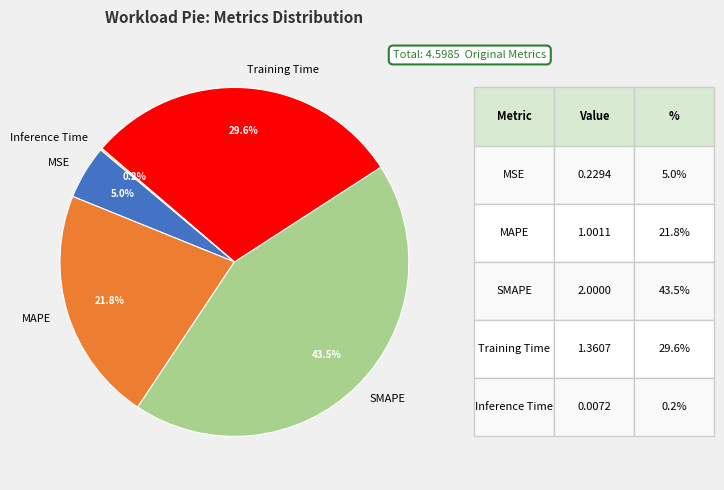

True or false: MAPE accounts for 13% of the total.

False